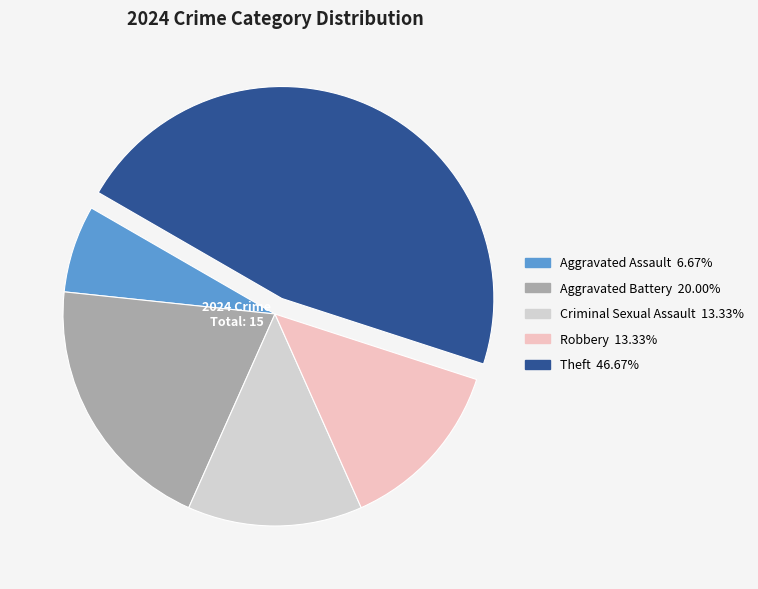

Between Robbery and Theft, which is larger?

Theft